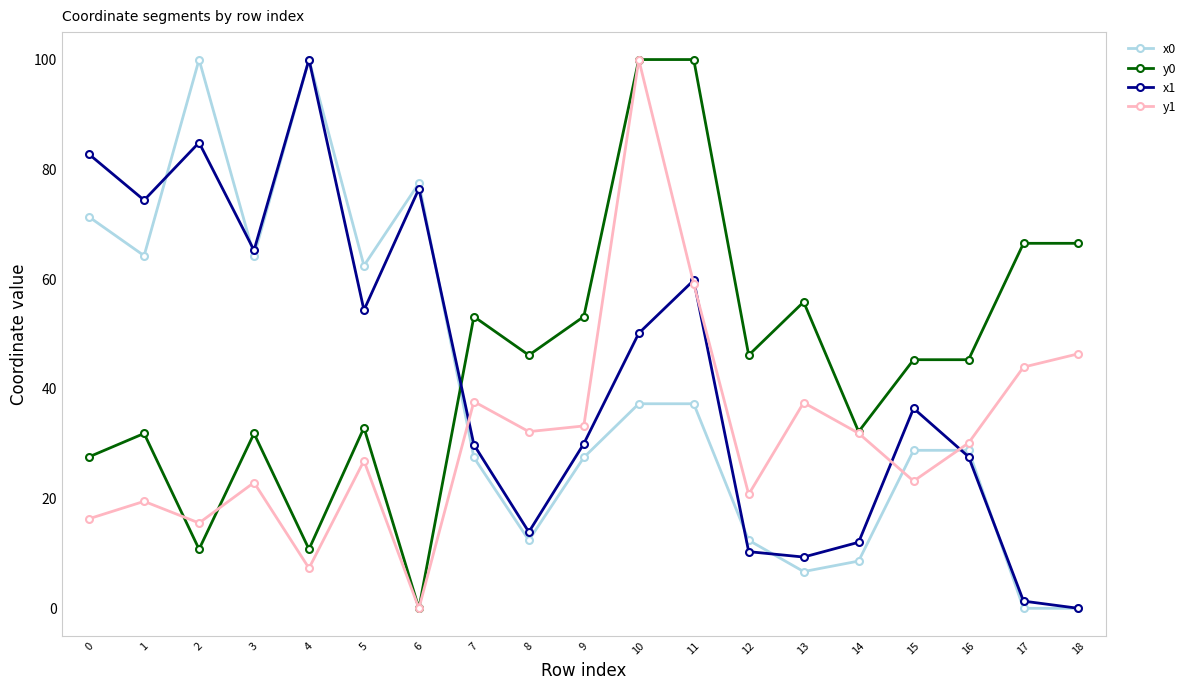

Where is y1 nearest to the value 50?

18